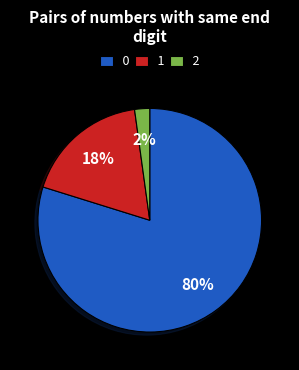

True or false: 2 accounts for 2% of the total.

True